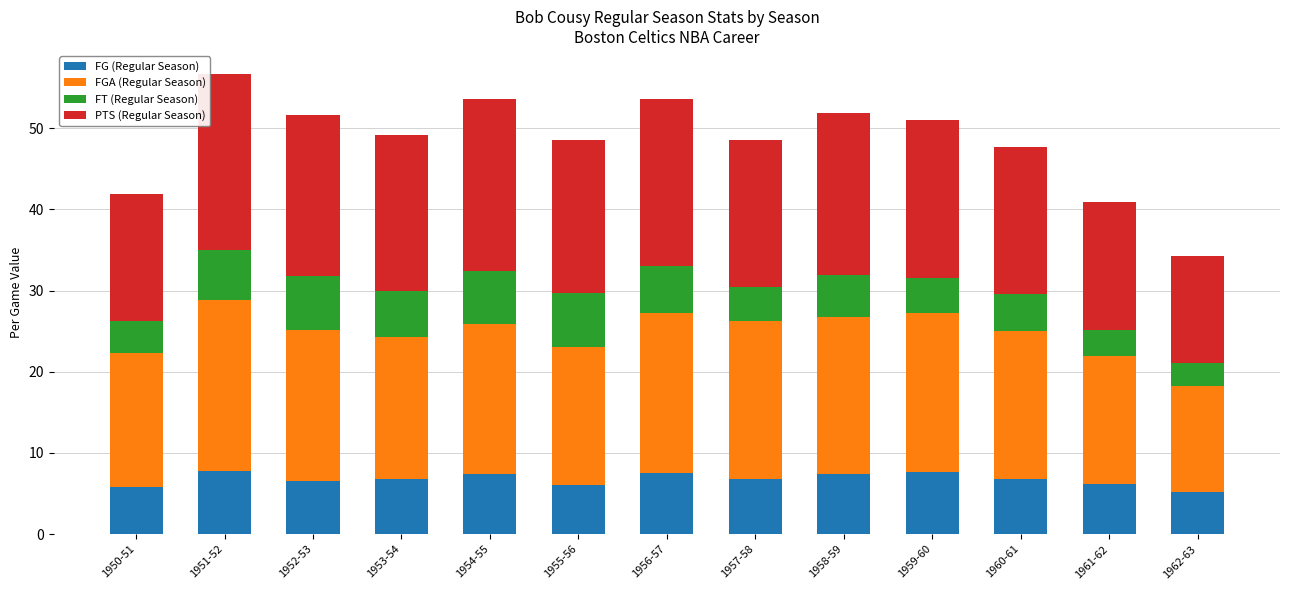

What is the difference between the second highest and minimum values in the FG (Regular Season) series?

2.4